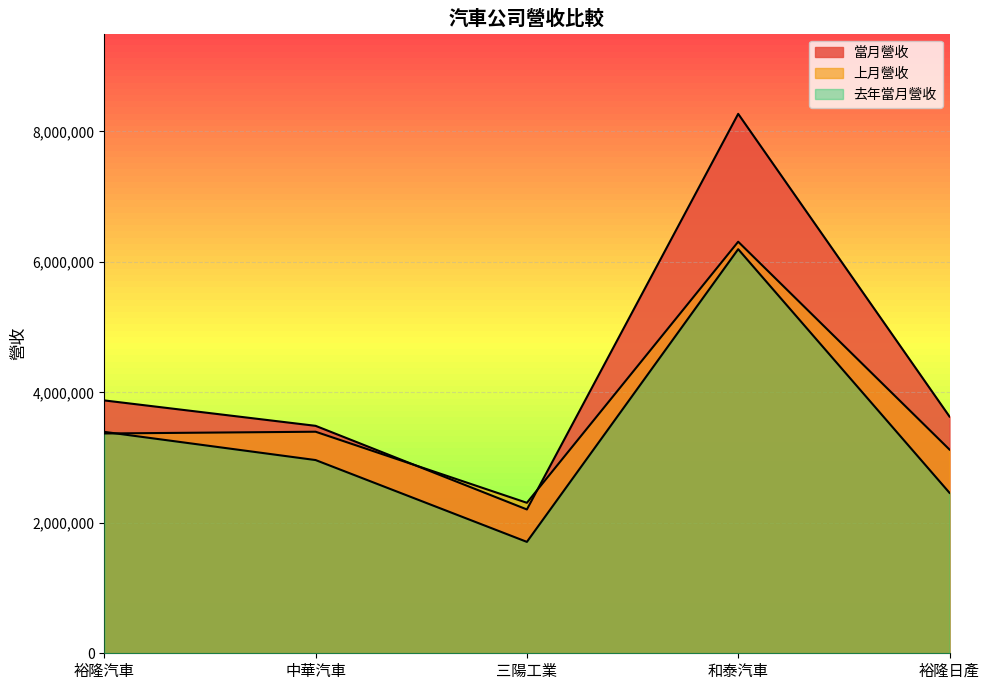

Read the 上月營收 value at 中華汽車.

3396326